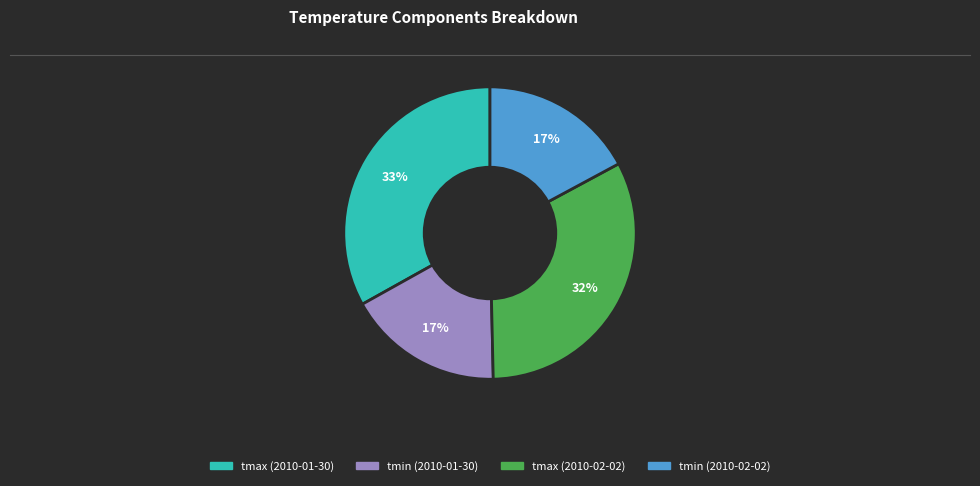

To the nearest percent, what percentage of the pie is tmin (2010-01-30)?

17%